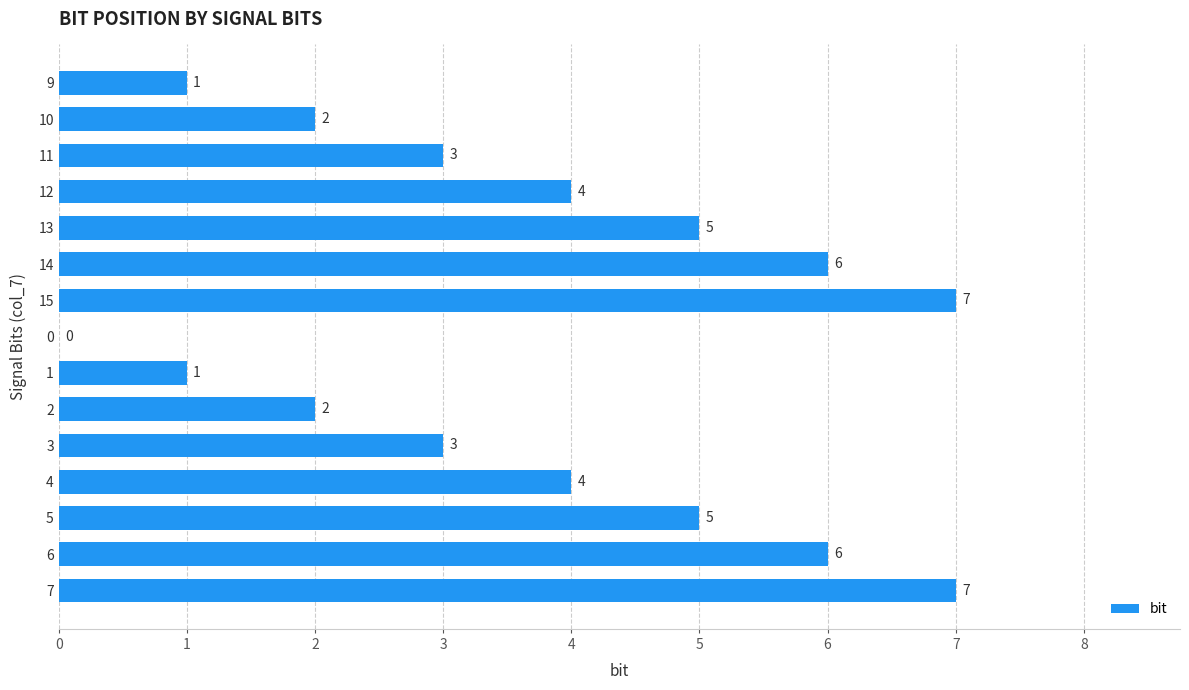

True or false: the data shows 9 at 13.

False